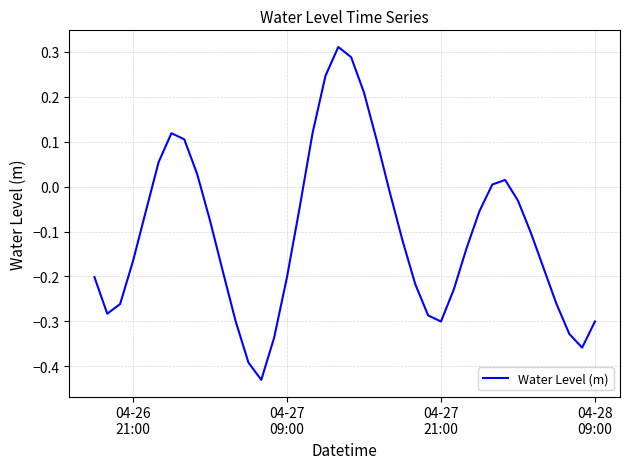

What is the sum of all values?

-4.3